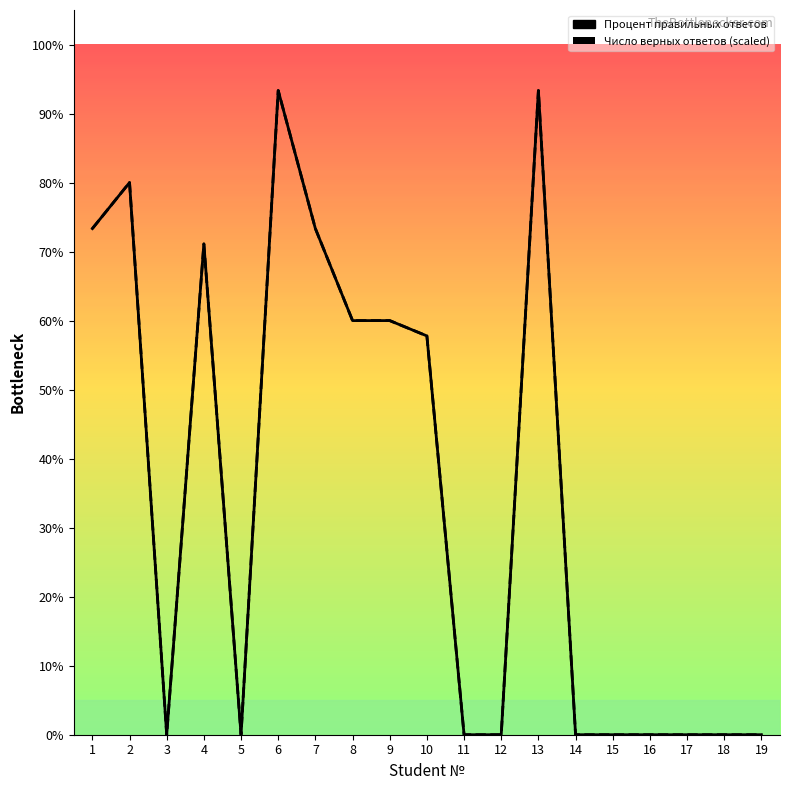

Where is the first local maximum for Процент правильных ответов?

2